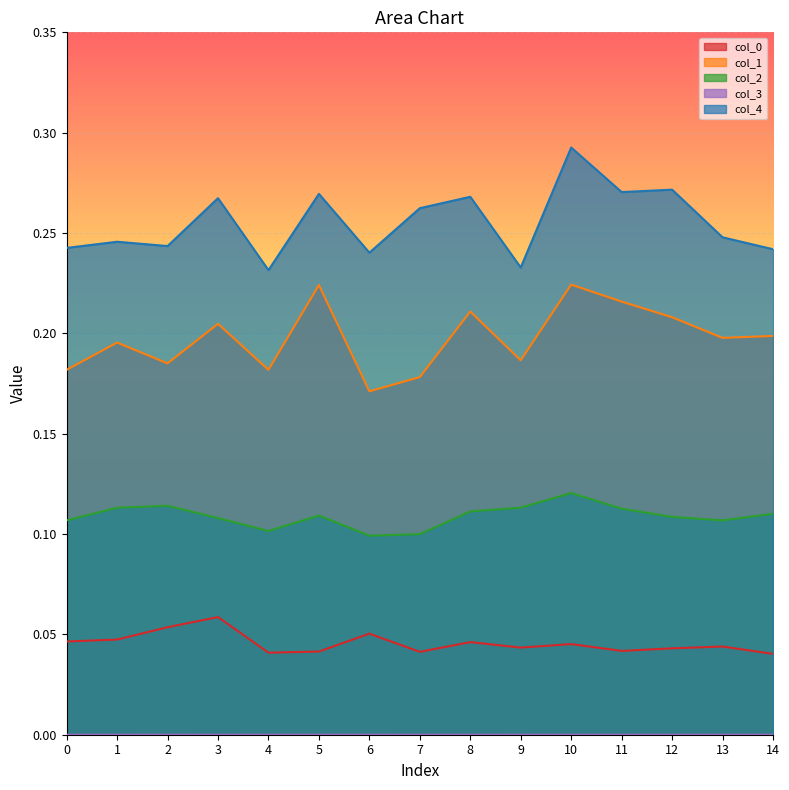

Between 6 and 9, which is larger?

6